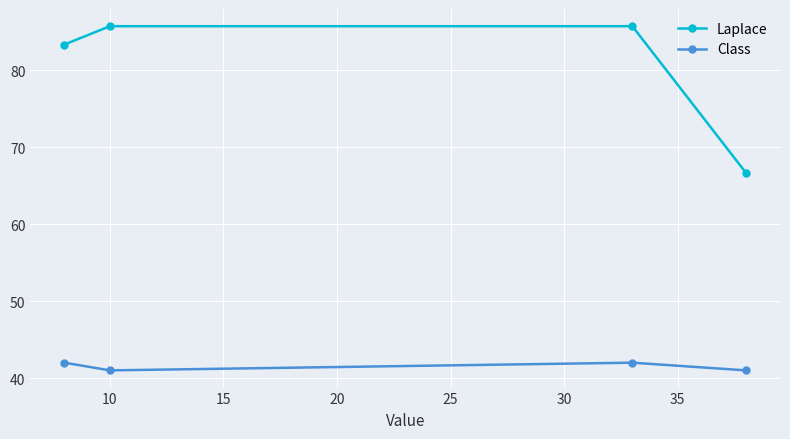

True or false: Laplace and Class intersect in this chart.

False